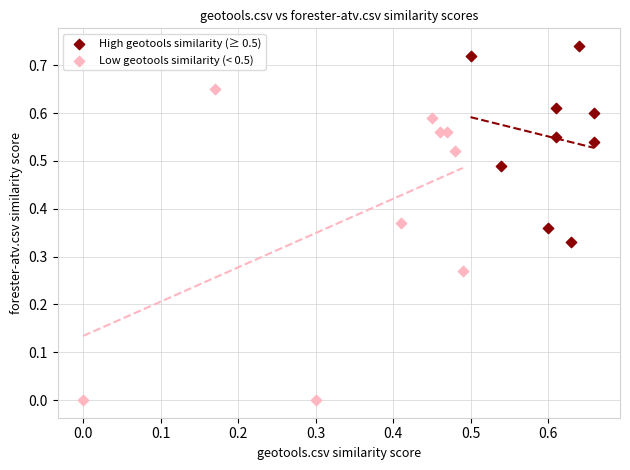

Which series reaches the maximum Y coordinate?

High geotools similarity (≥ 0.5)